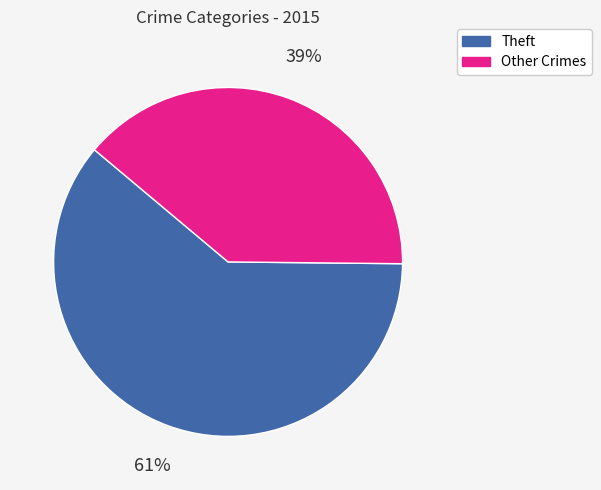

Which category has the biggest portion of the pie?

Theft